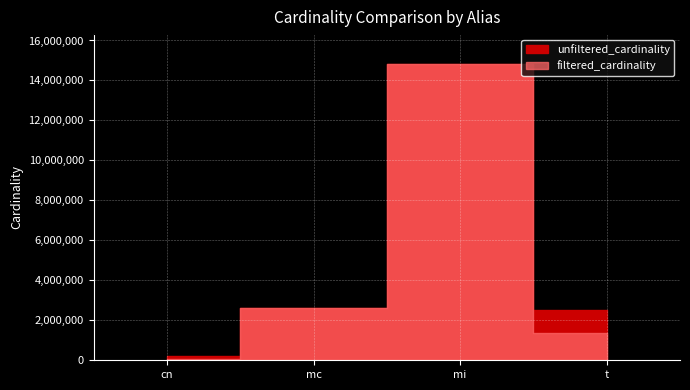

Which category has the lowest value in the filtered_cardinality series?

cn